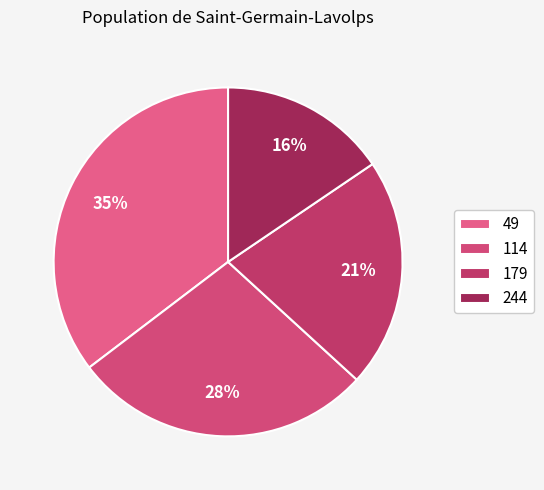

Which category has the biggest portion of the pie?

49